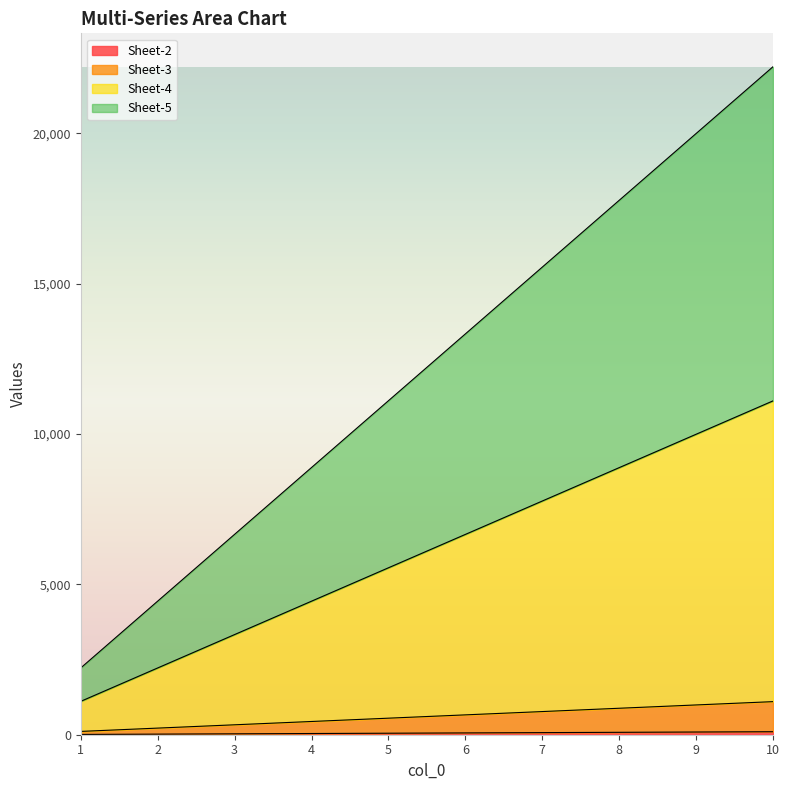

How many lines are shown in the chart?

4